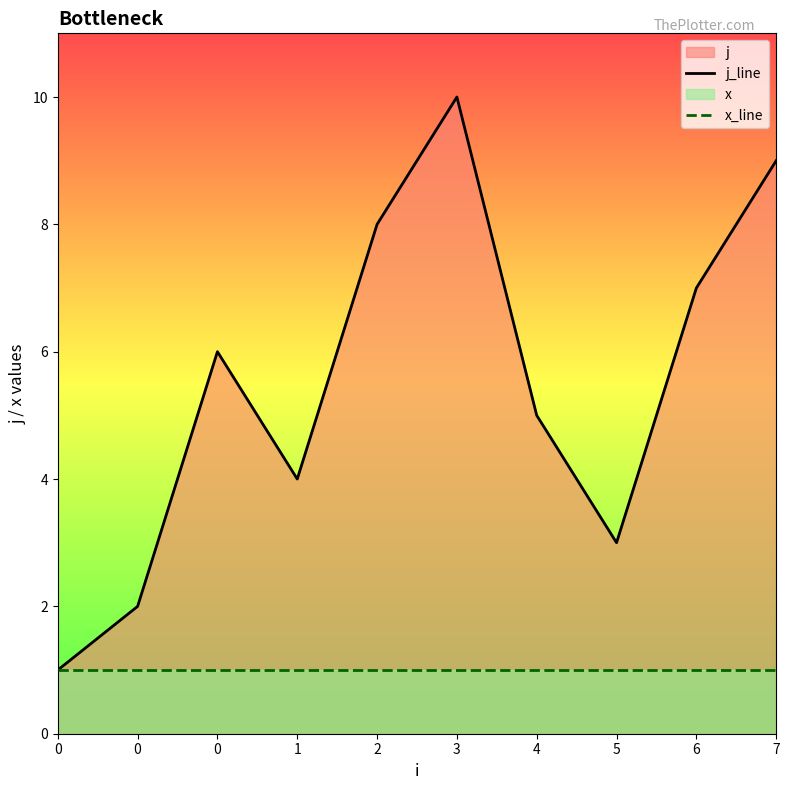

The value of j_line at 0 is 2. True or false?

True